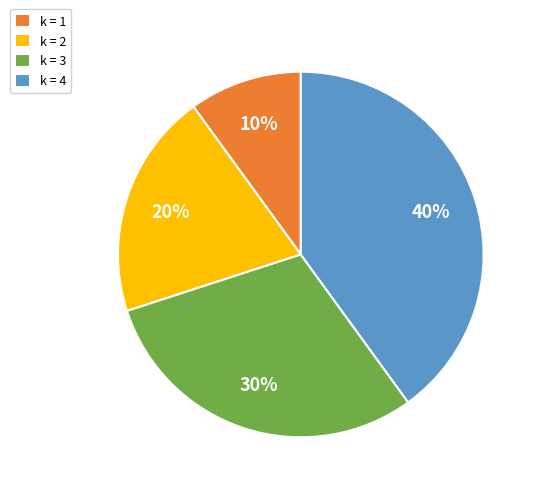

How many segments does this pie chart have?

4